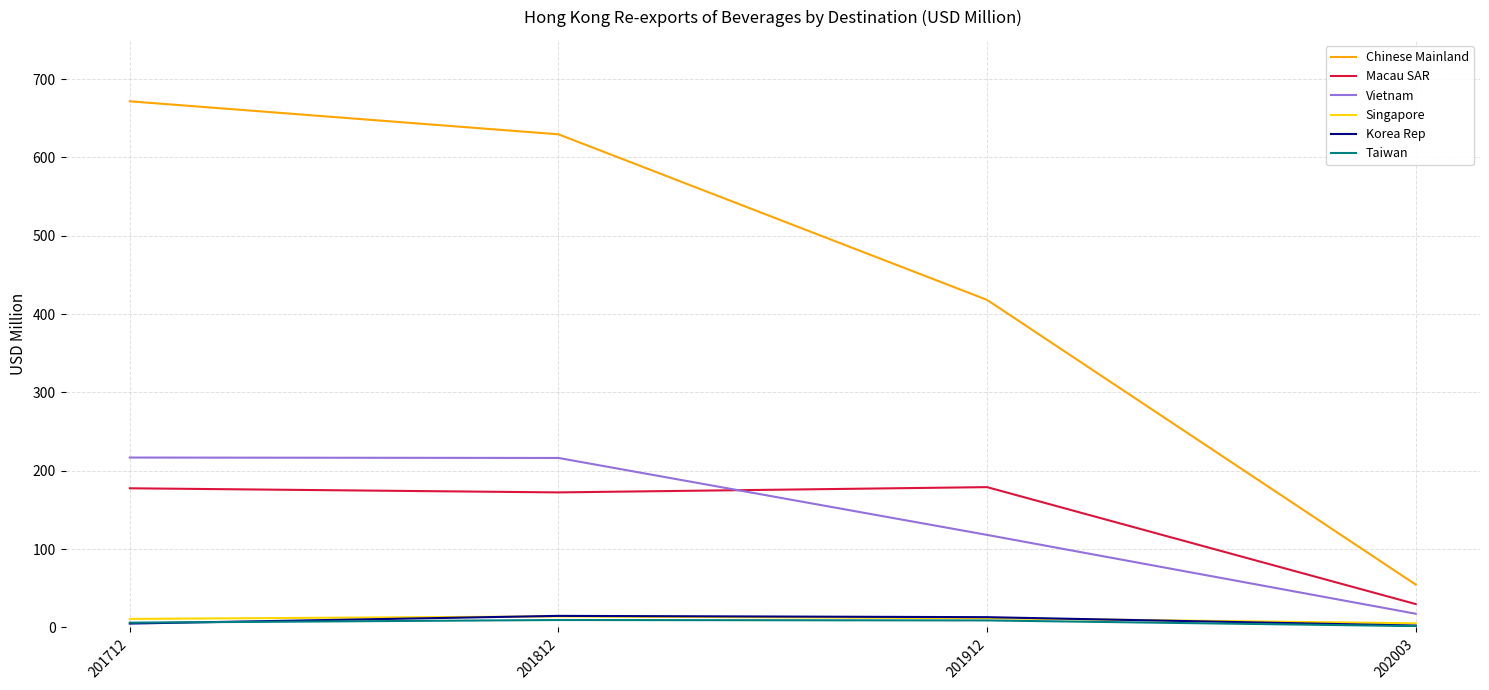

Which series has the largest total across all categories?

Chinese Mainland